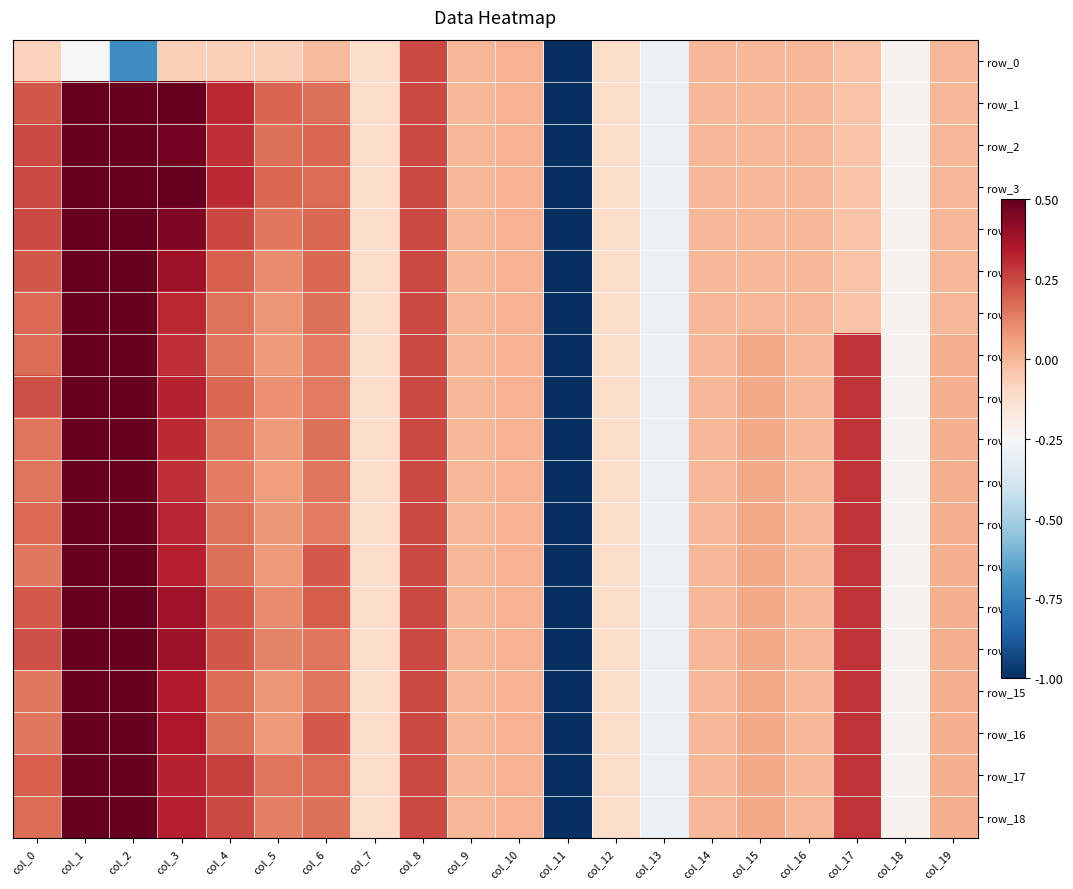

At which label is row_13 closest to 0?

col_9